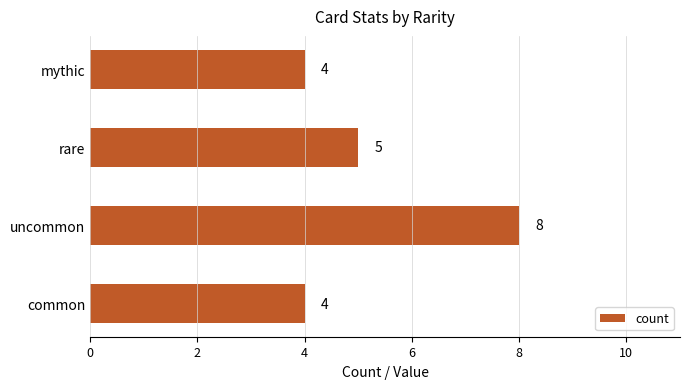

What is the sum of all values?

21